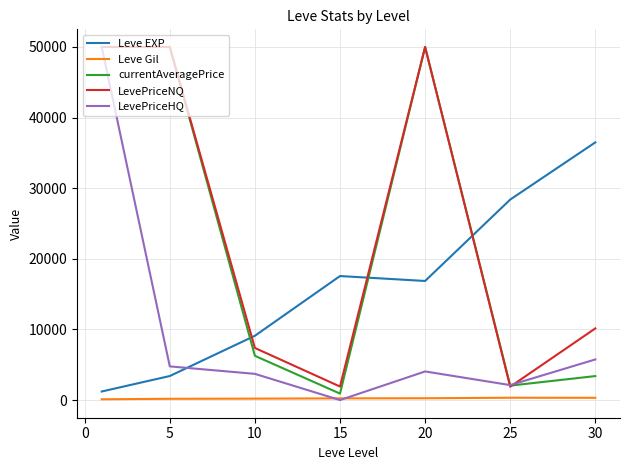

Which series ends up on top after the final intersection of LevePriceHQ and Leve EXP?

Leve EXP